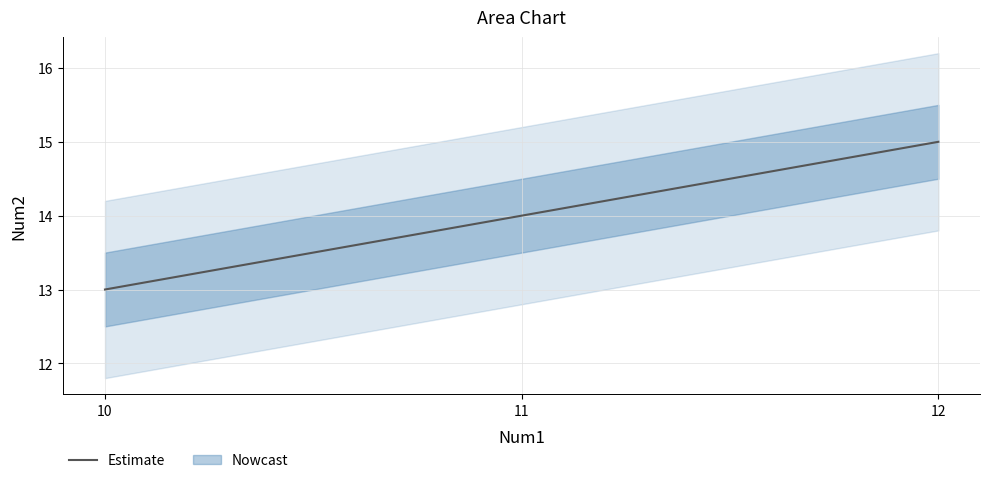

Does the chart display data point markers on the line(s)?

No